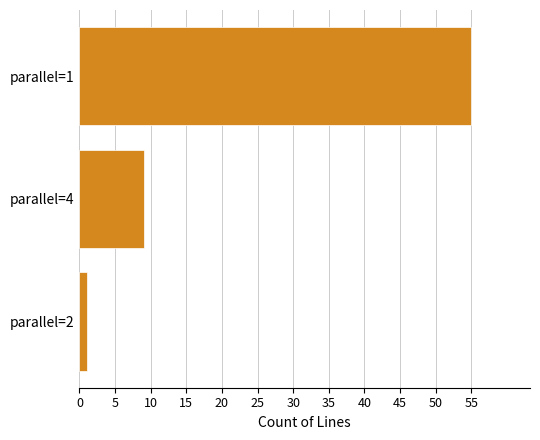

What is the sum of all values?

65